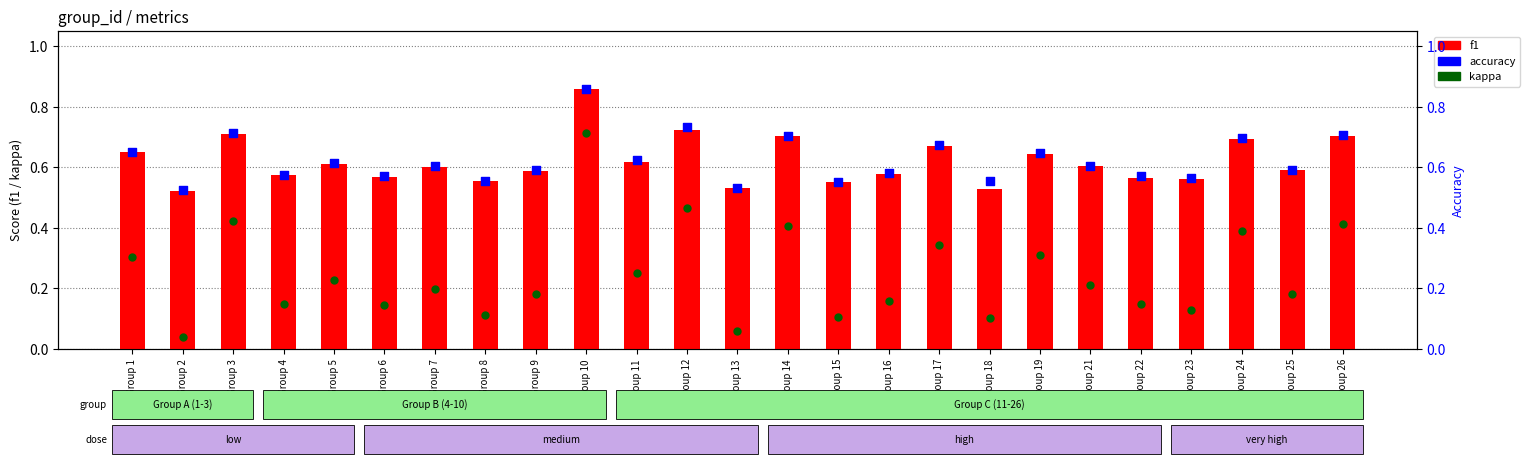

What is the total value across all series at Group 25?

1.4